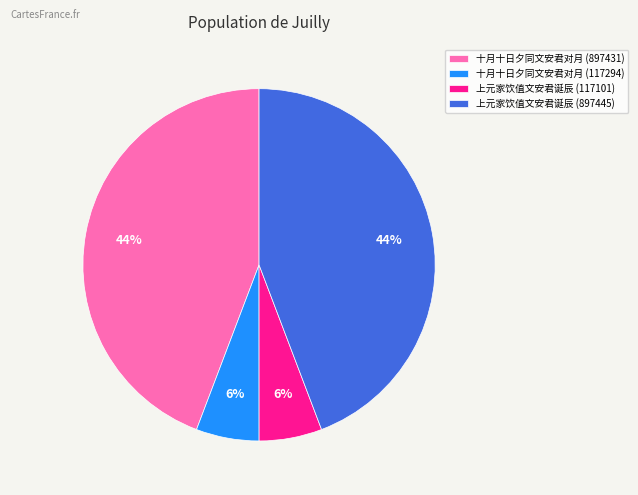

True or false: 十月十日夕同文安君对月 (897431) accounts for 44% of the total.

True